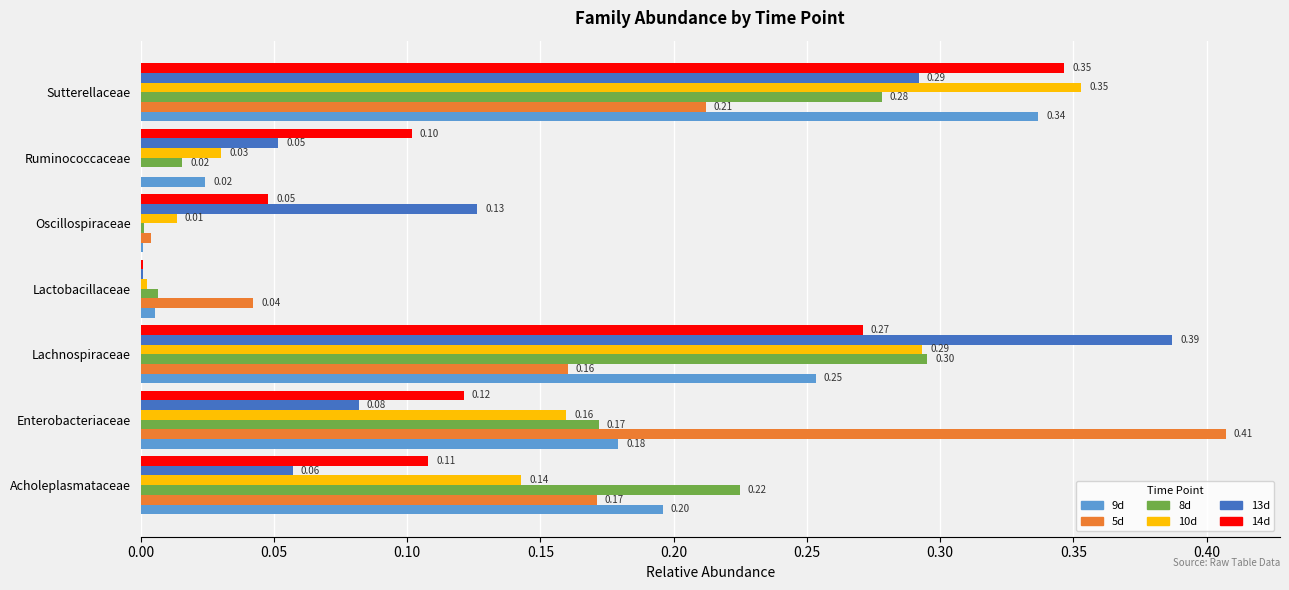

Where is 14d nearest to the value 0?

Lactobacillaceae